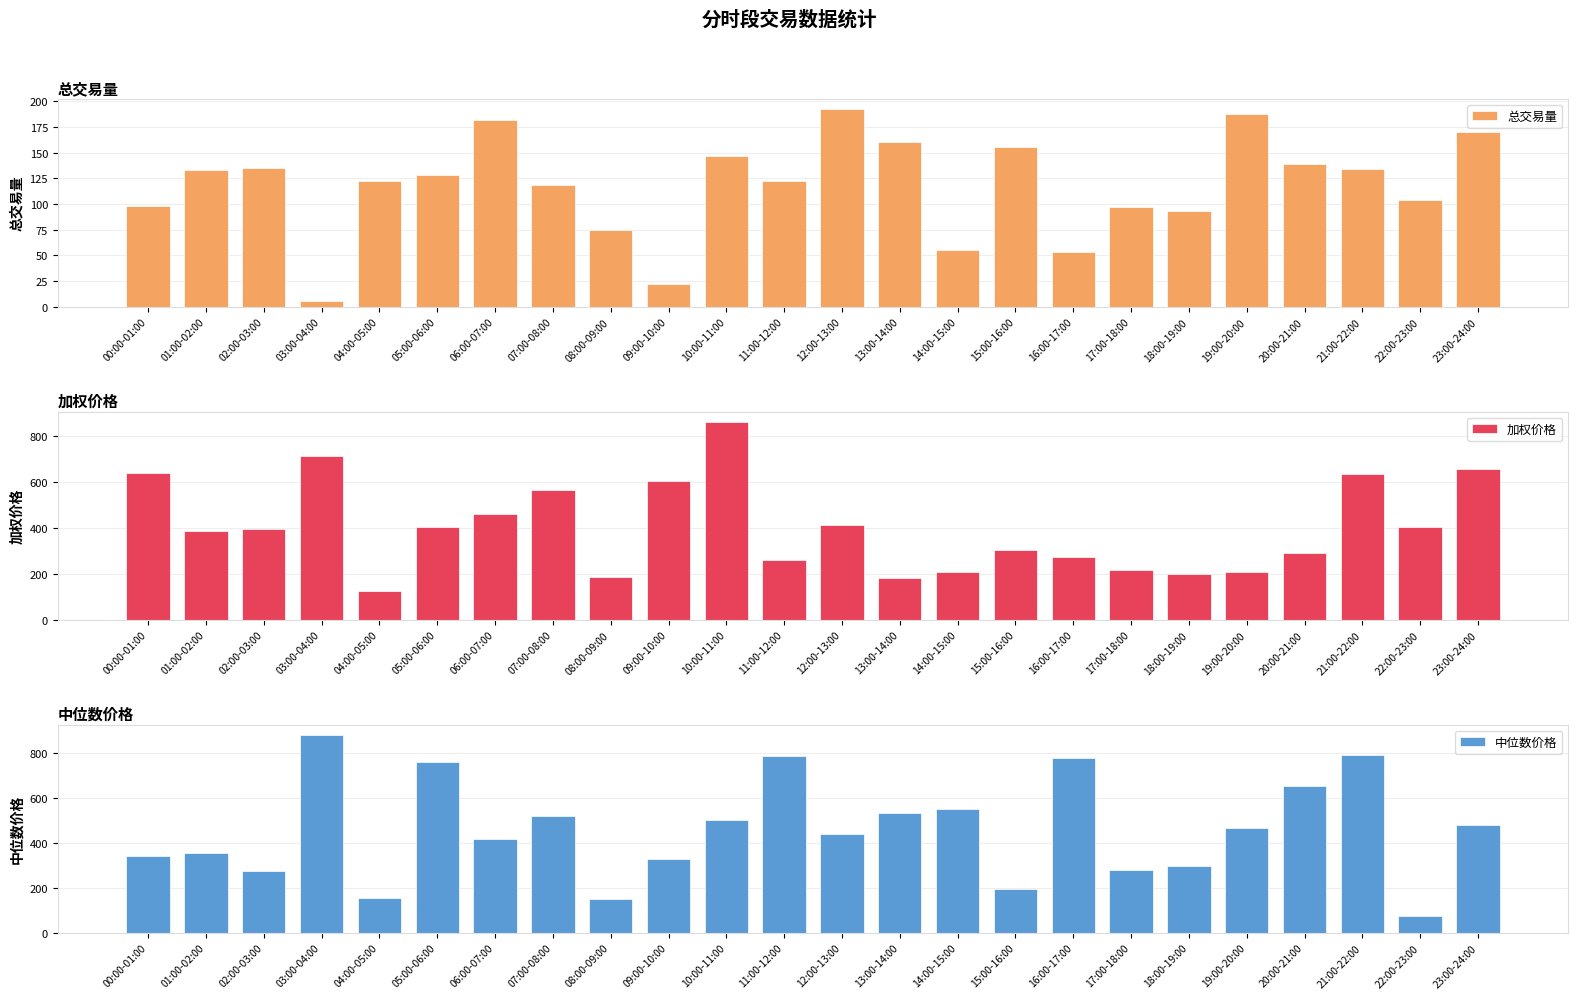

Which series changed the most between 04:00-05:00 and 19:00-20:00?

中位数价格